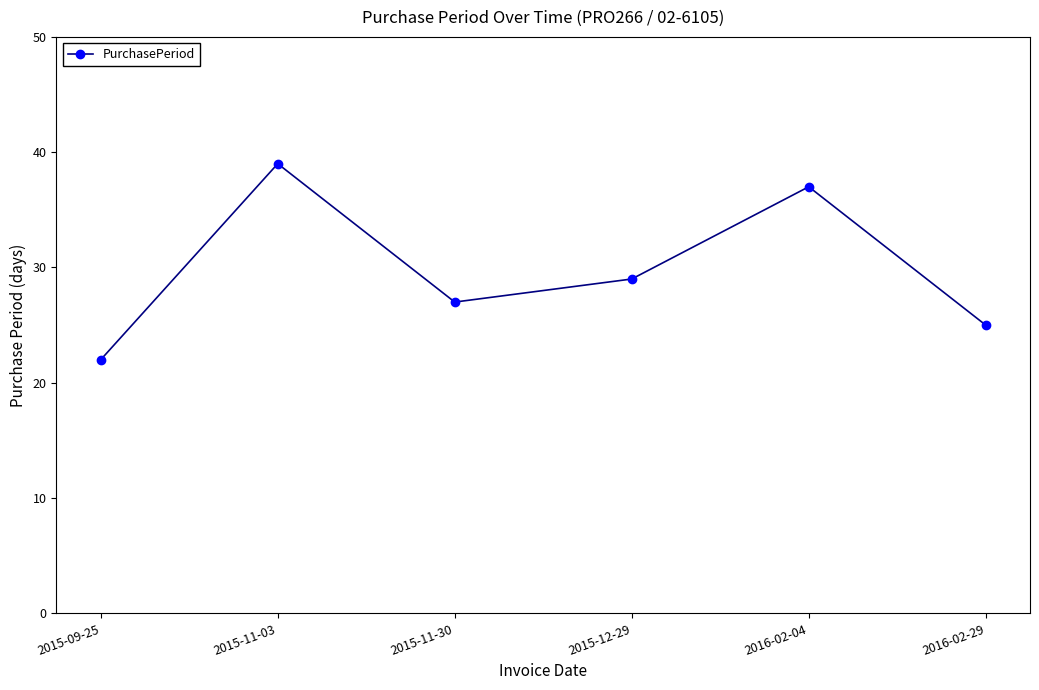

List the labels in order of value, largest first.

2015-11-03, 2016-02-04, 2015-12-29, 2015-11-30, 2016-02-29, 2015-09-25